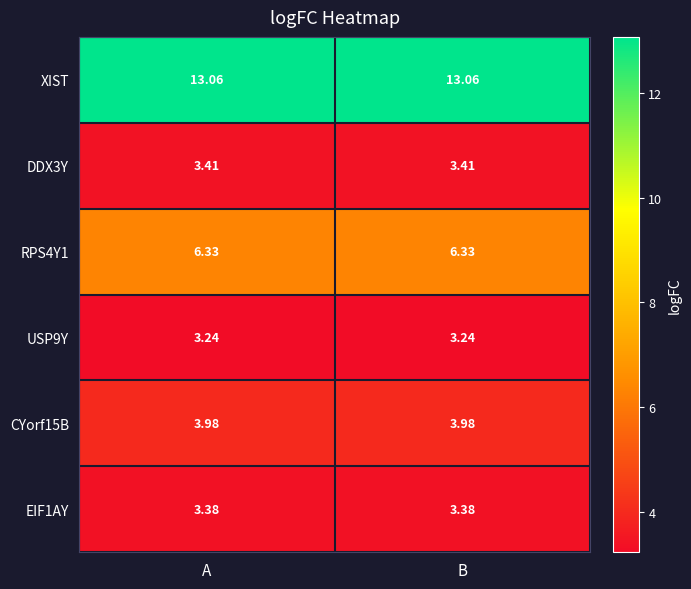

Which series has the largest total across all categories?

XIST